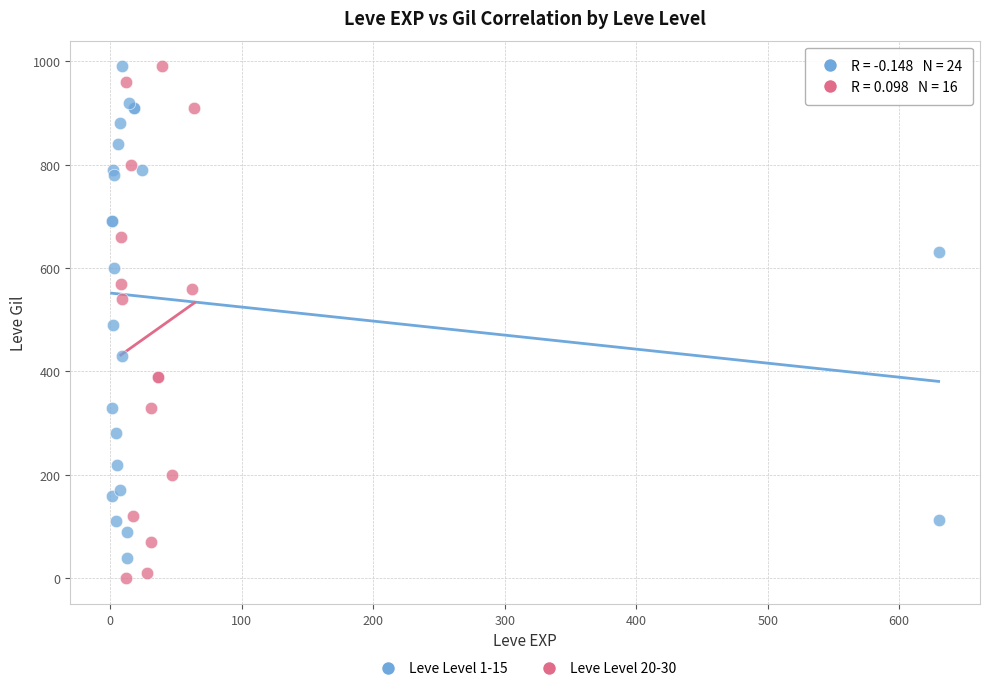

Which series has the widest spread of Y values?

Leve Level 20-30